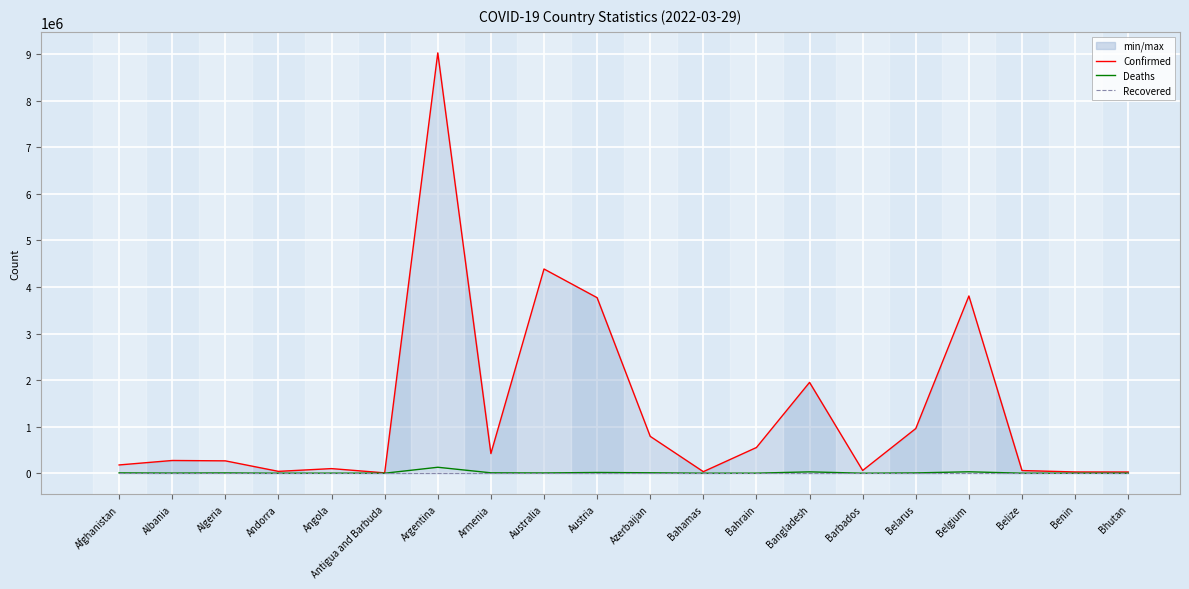

True or false: Deaths and Recovered cross at least once.

False